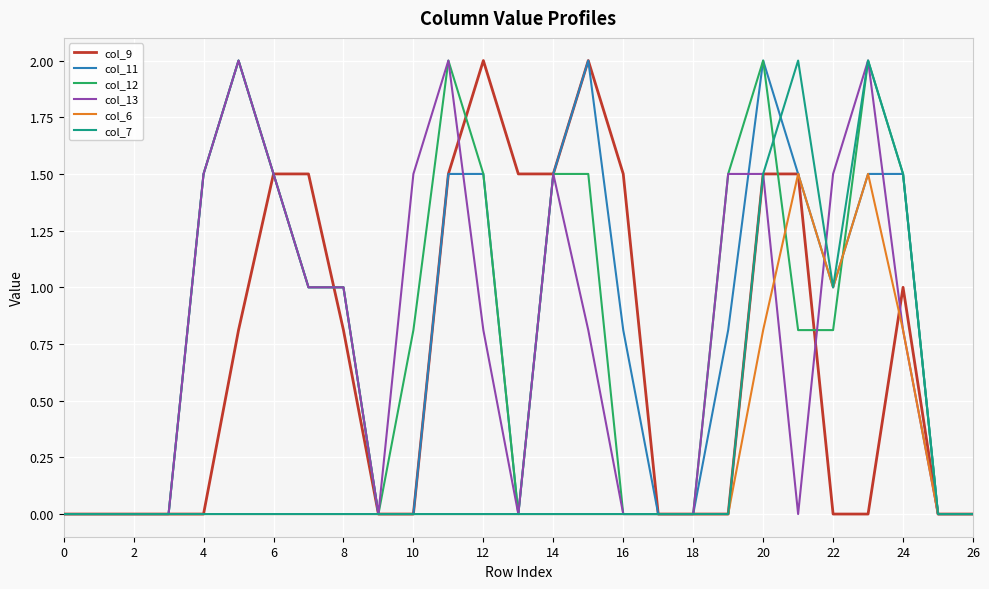

How many lines are shown in the chart?

6